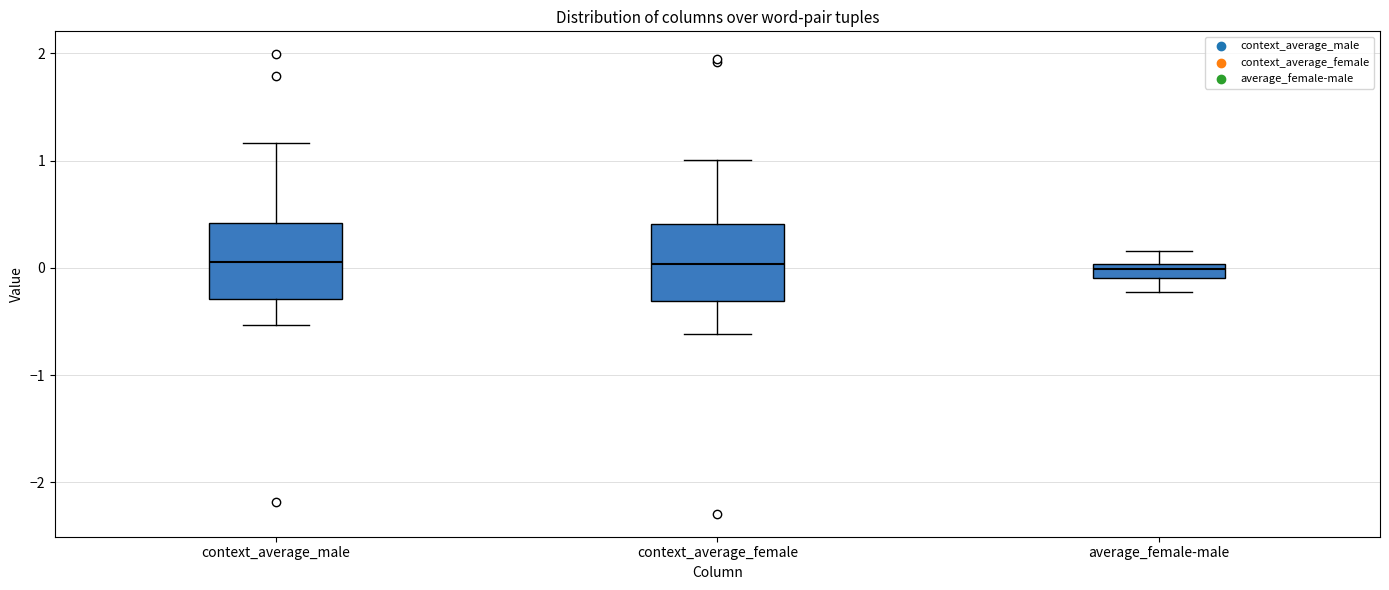

Where does the upper whisker of the box for average_female-male end on the y-axis? The values are not printed on the chart, so give them approximately, as read against the axis.

0.2